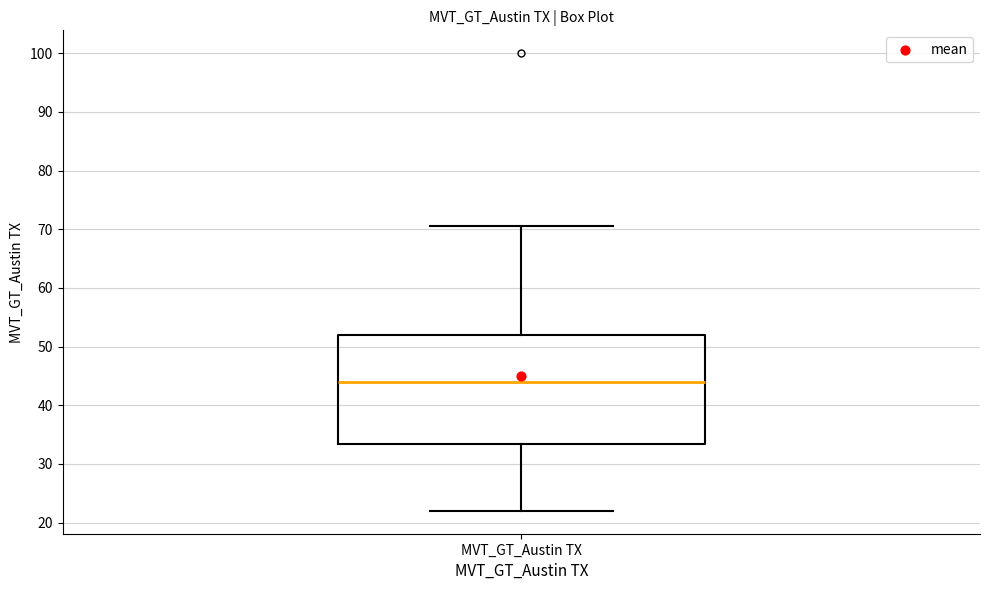

Read this box plot against the y-axis: the position of the median line, the range covered by the box, and the ends of both whiskers. The values are not printed on the chart, so give them approximately, as read against the axis.

median 44, box 33 to 52, whiskers 22 to 71